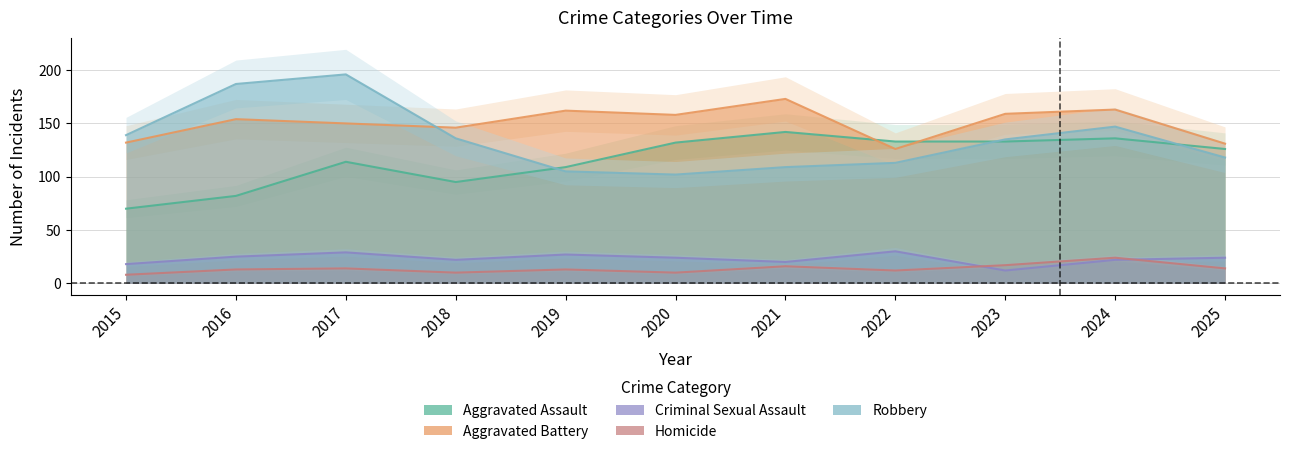

What is the value of the Homicide point at the 5th from the left?

13